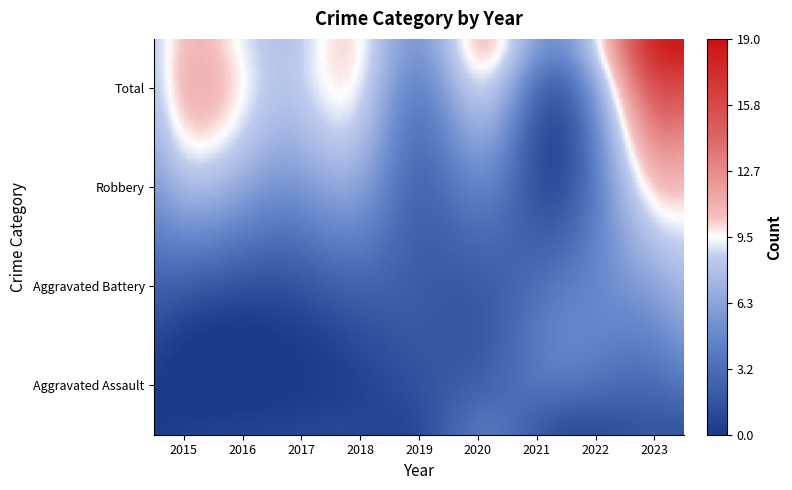

List the series in order of their overall mean, lowest first.

Aggravated Assault, Aggravated Battery, Robbery, Total